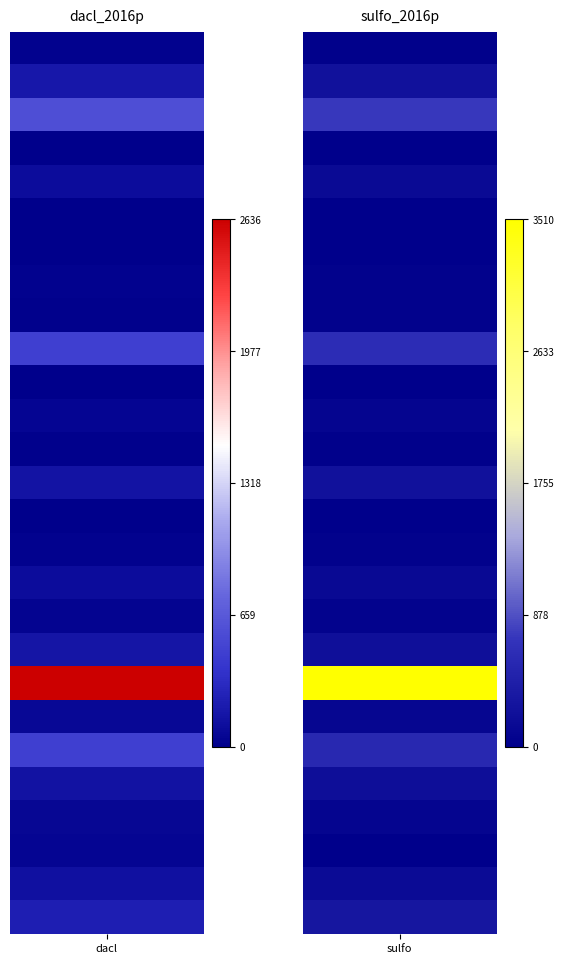

What is the difference between the second highest and minimum values in the dacl_2016p series?

580.1